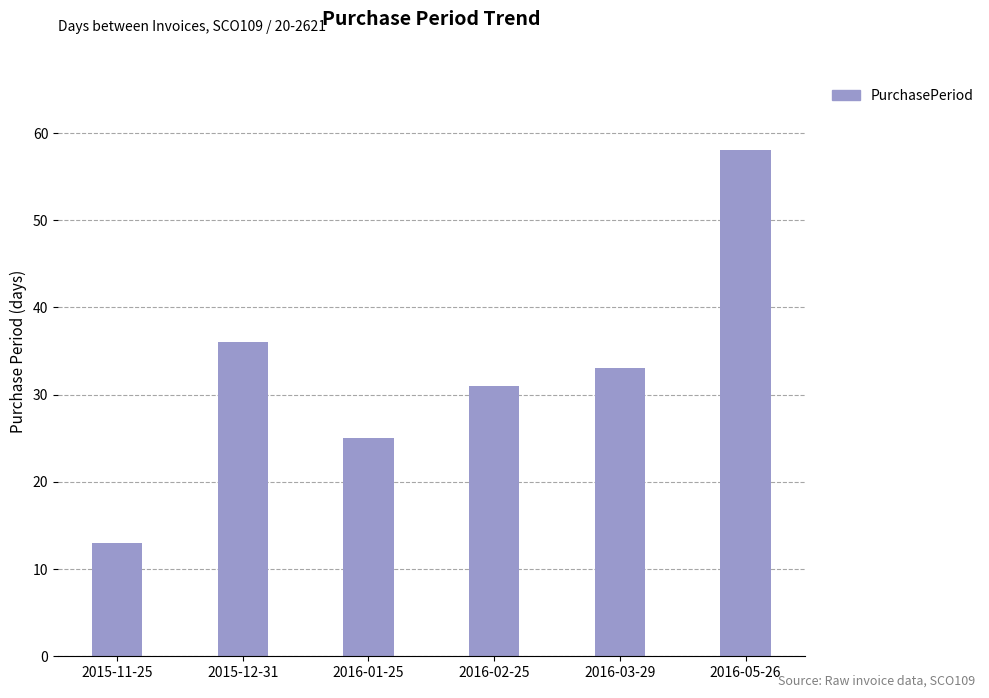

Reading left to right, what are all the values shown in this chart?

13	36	25	31	33	58